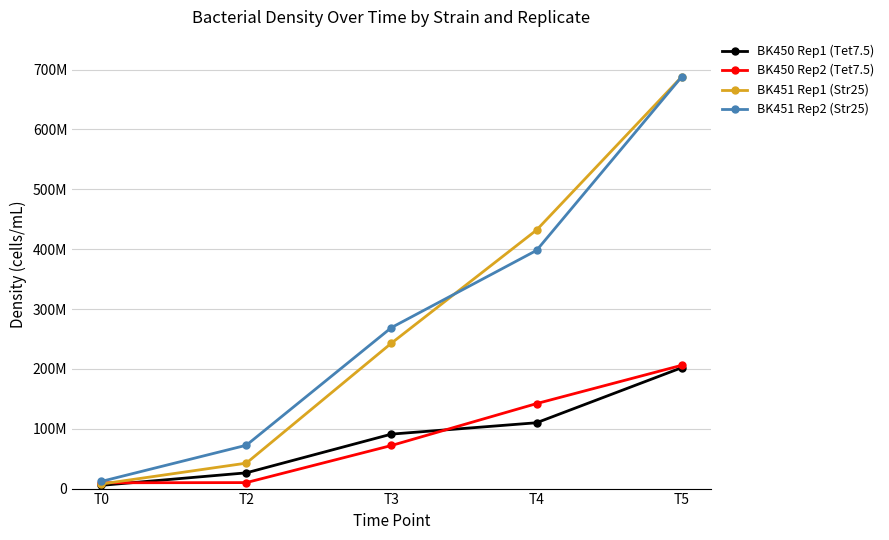

What is the difference between the maximum and minimum values in the BK451 Rep2 (Str25) series?

676100000